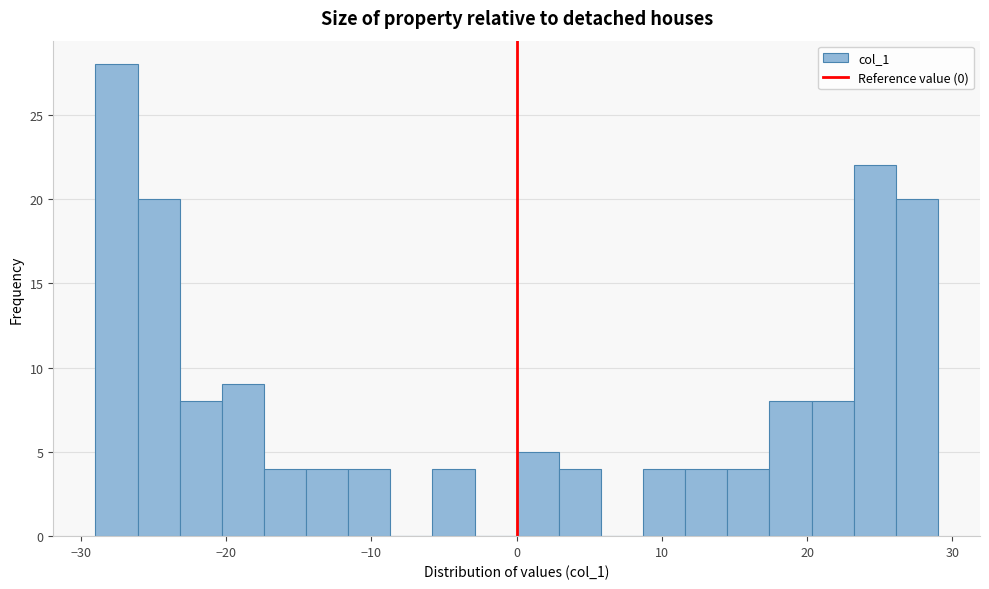

Around what value on the x-axis is the tallest bar? Give the approximate position of its centre, as read against the axis.

-28